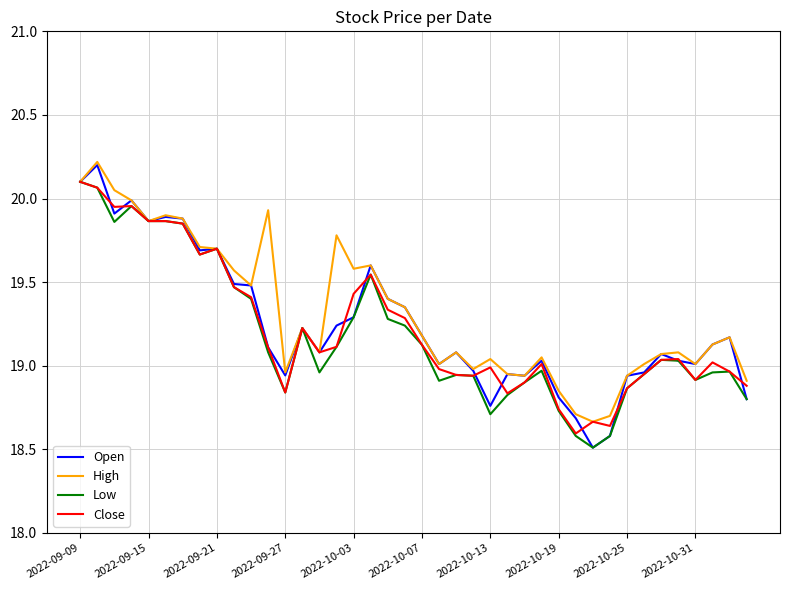

What is the highest value of the Open series?

20.2